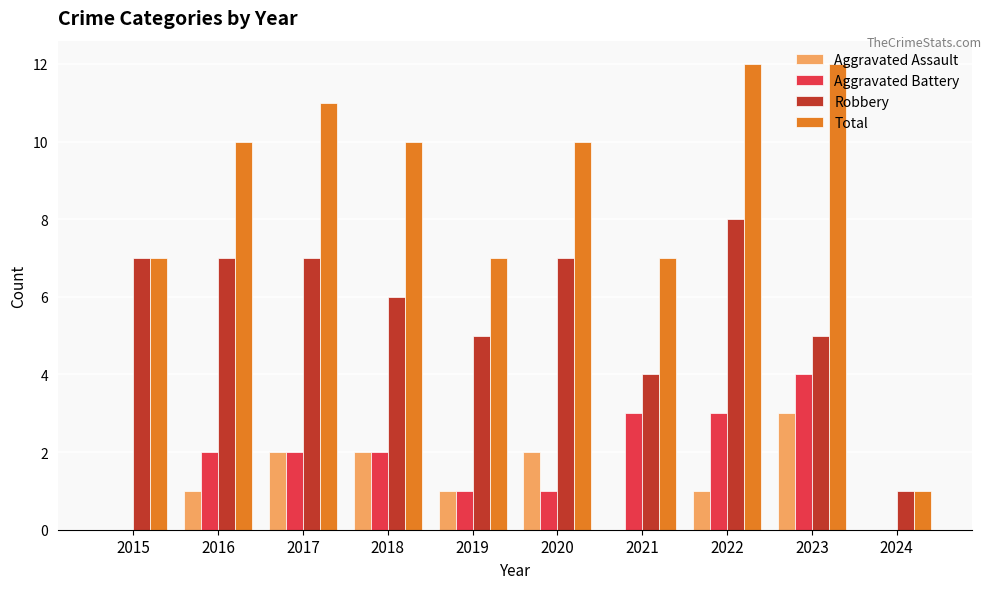

Between 2022 and 2024, which series saw the biggest shift?

Total